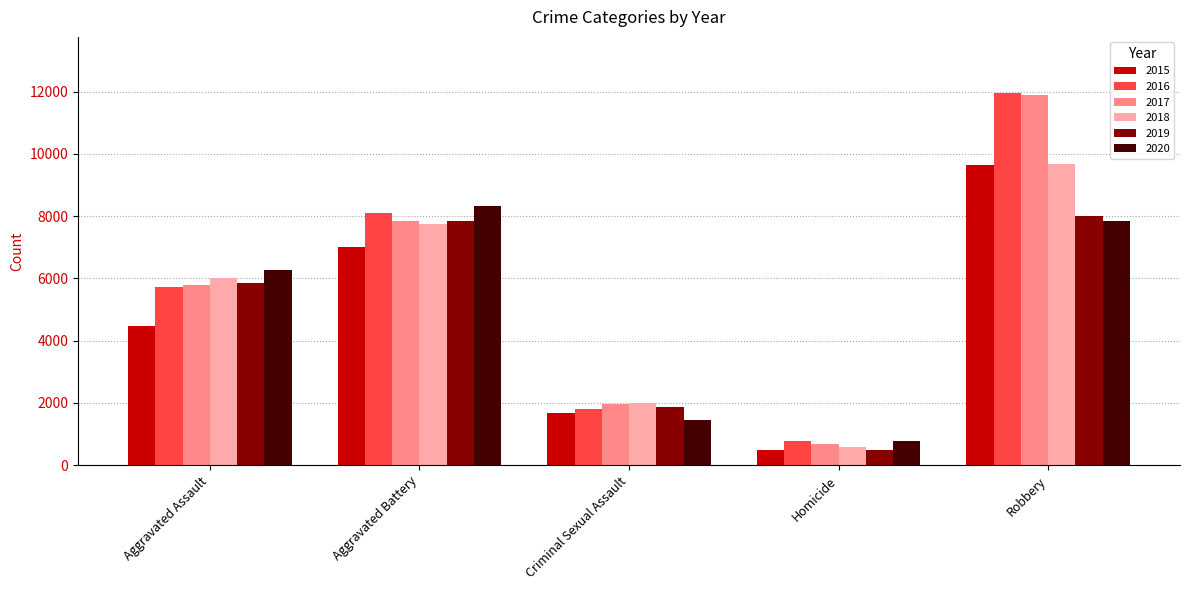

Reading right to left, extract all data points from this chart.

2015: Robbery=9638	Homicide=496	Criminal Sexual Assault=1671	Aggravated Battery=7018	Aggravated Assault=4480
2016: Robbery=11960	Homicide=786	Criminal Sexual Assault=1820	Aggravated Battery=8085	Aggravated Assault=5712
2017: Robbery=11880	Homicide=672	Criminal Sexual Assault=1951	Aggravated Battery=7845	Aggravated Assault=5793
2018: Robbery=9680	Homicide=589	Criminal Sexual Assault=1986	Aggravated Battery=7734	Aggravated Assault=6001
2019: Robbery=7994	Homicide=498	Criminal Sexual Assault=1881	Aggravated Battery=7857	Aggravated Assault=5841
2020: Robbery=7855	Homicide=787	Criminal Sexual Assault=1456	Aggravated Battery=8319	Aggravated Assault=6263